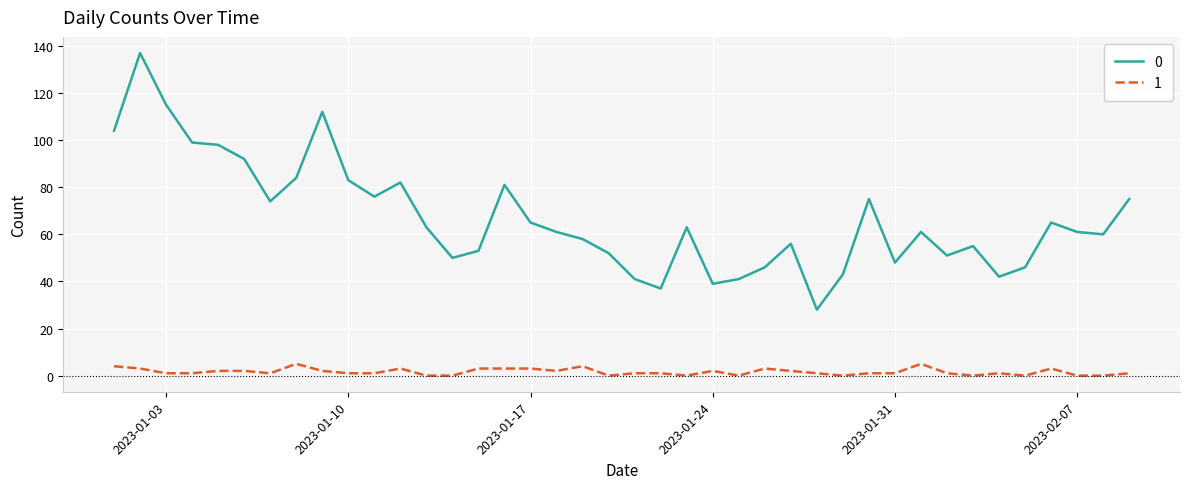

True or false: 1 and 0 intersect in this chart.

False